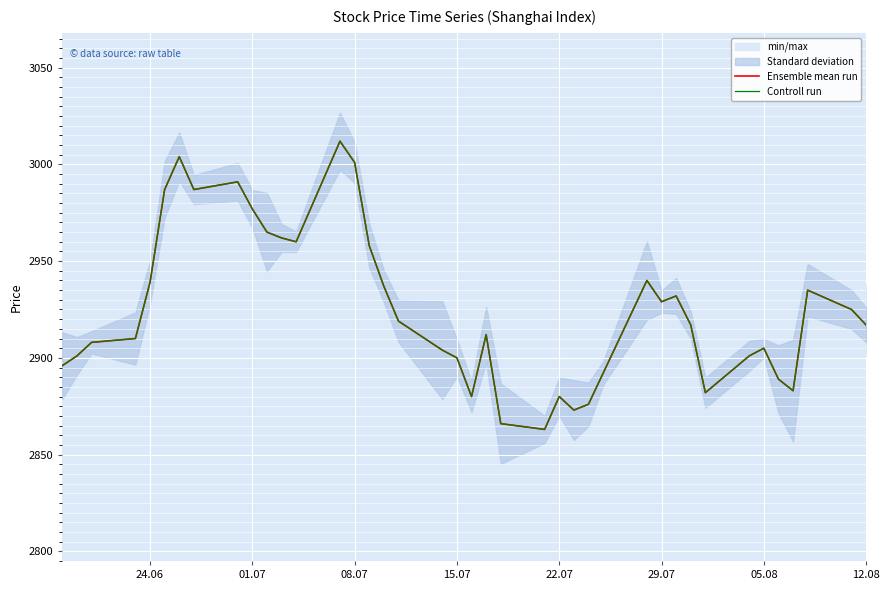

What is the minimum value for Controll run?

2863